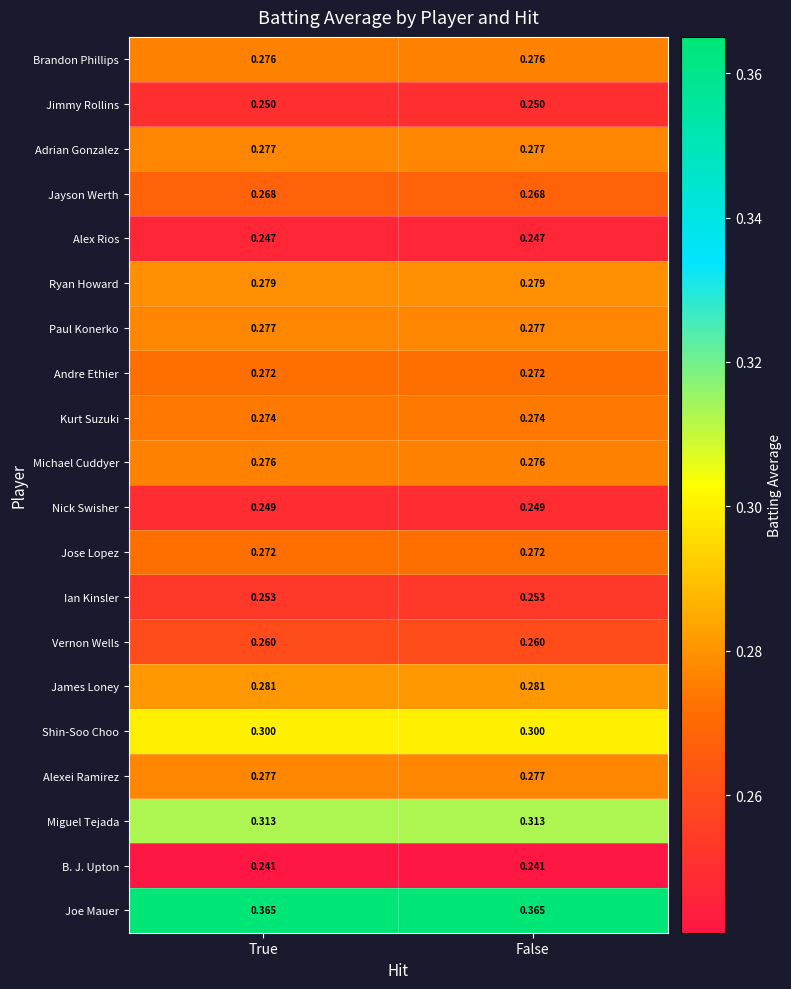

Is the value of Jayson Werth at False greater than the value of B. J. Upton at False?

Yes